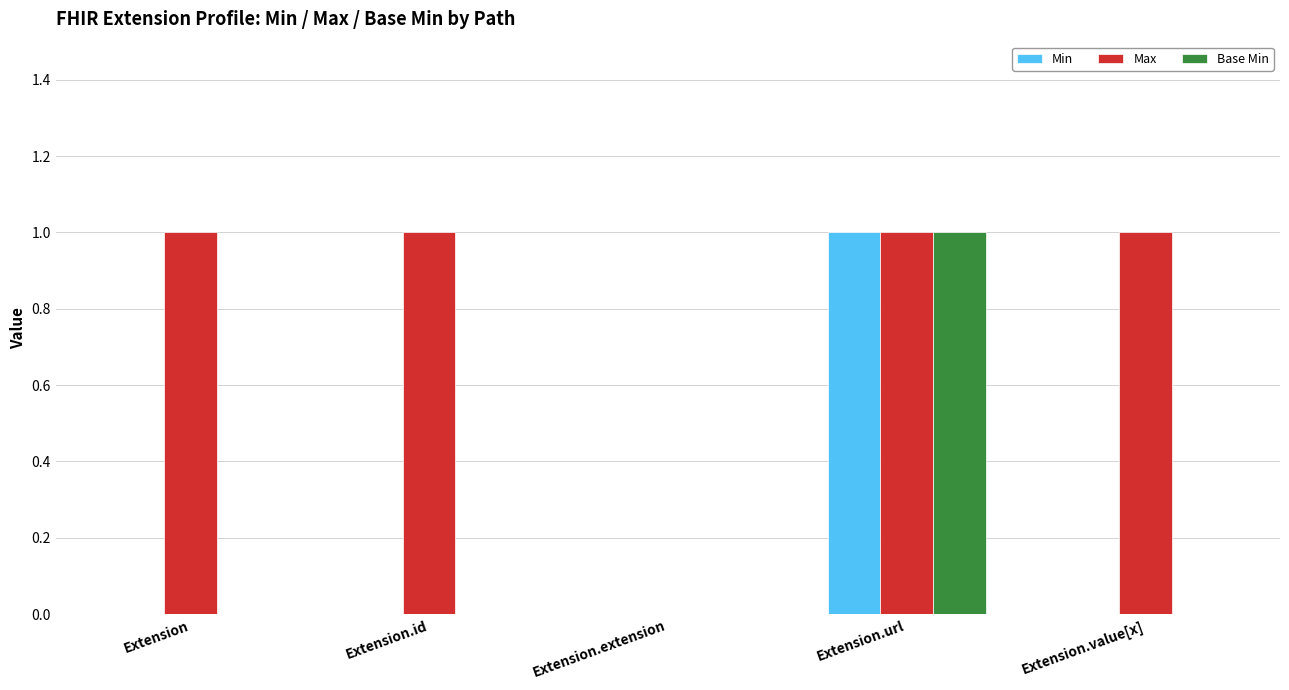

Are the bars grouped side by side (vs. stacked)?

Yes